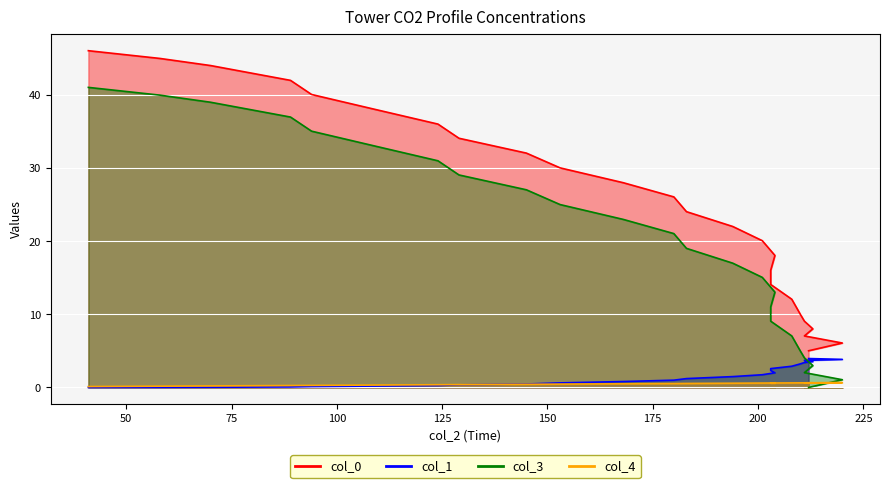

True or false: col_3 has more than 1 points higher than both neighbors.

False